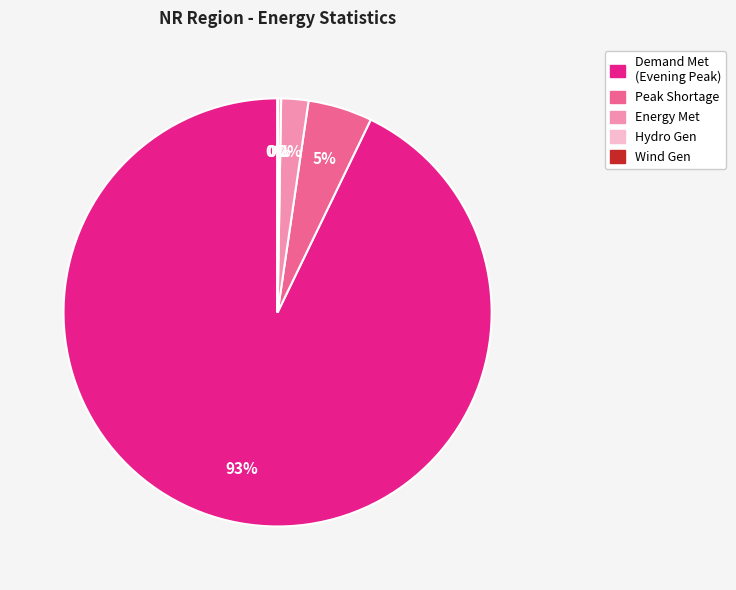

Does any single category account for the majority?

Yes